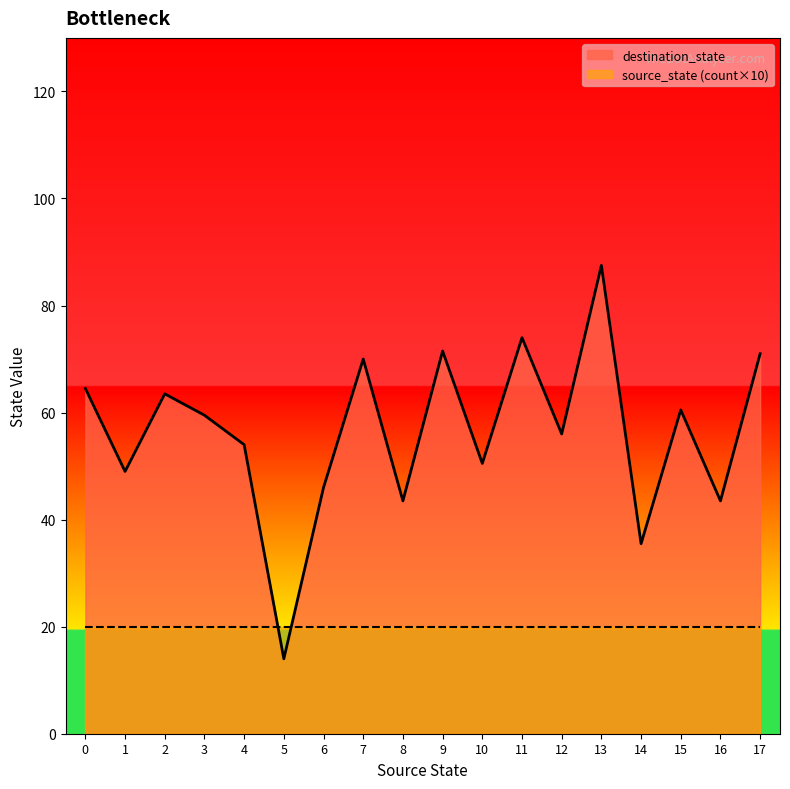

At which category is the sum across all series the highest?

13